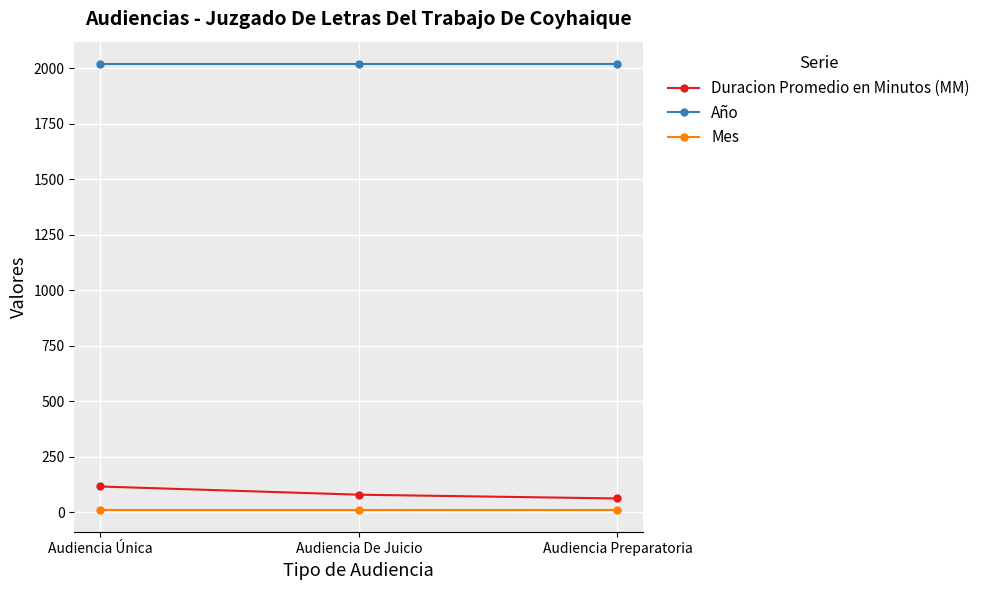

What is the highest value of the Año series?

2019